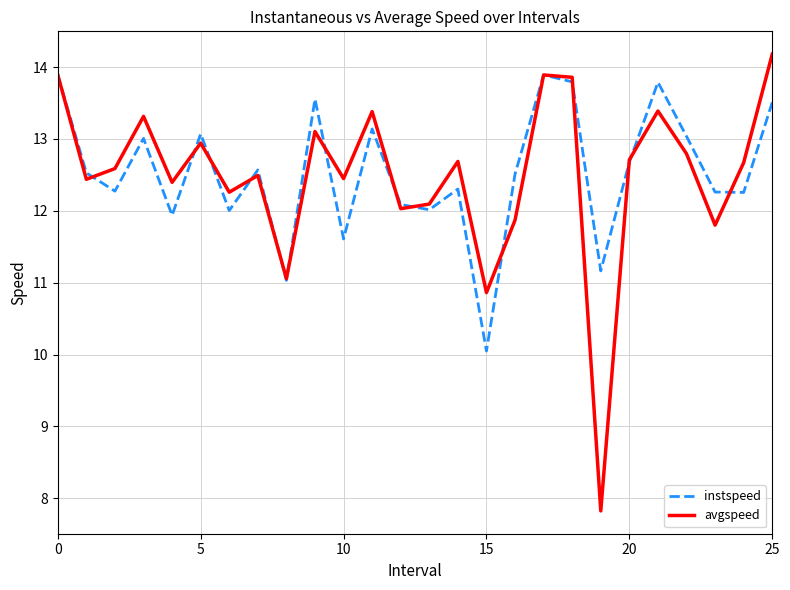

Reading left to right, what are all the values shown in this chart?

instspeed: 13.9	12.5	12.3	13.0	11.9	13.1	12.0	12.6	11.0	13.6	11.6	13.1	12.1	12.0	12.3	10.0	12.5	13.9	13.8	11.2	12.7	13.8	13.0	12.3	12.3	13.5
avgspeed: 13.9	12.4	12.6	13.3	12.4	12.9	12.3	12.5	11.1	13.1	12.4	13.4	12.0	12.1	12.7	10.9	11.9	13.9	13.9	7.8	12.7	13.4	12.8	11.8	12.7	14.2